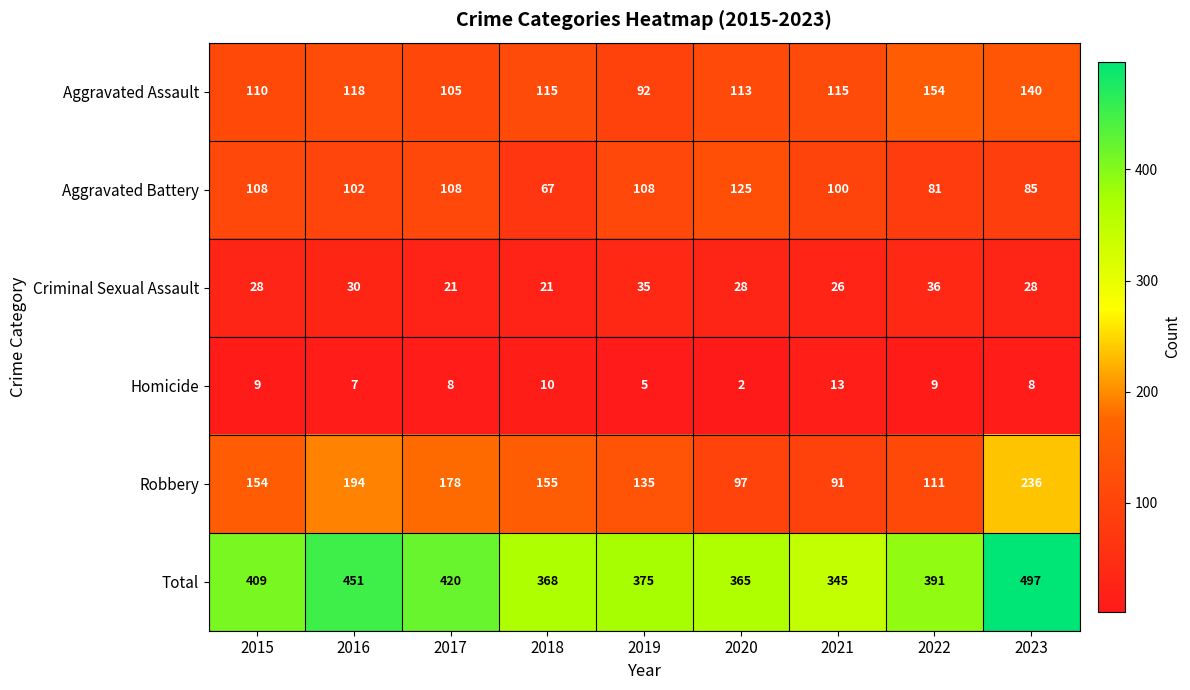

At 2022, list the series in order from smallest to largest.

Homicide, Criminal Sexual Assault, Aggravated Battery, Robbery, Aggravated Assault, Total